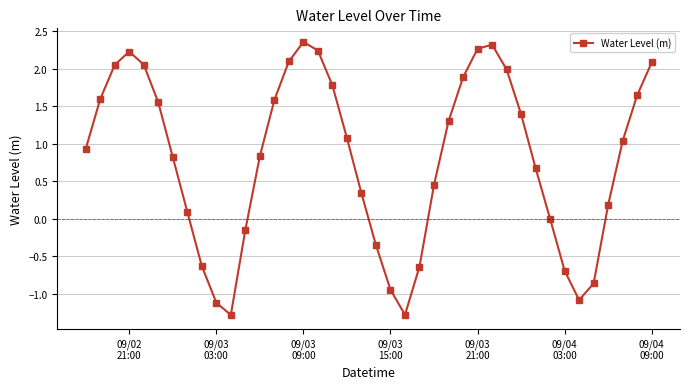

What is the difference between the second highest and second lowest values?

3.6